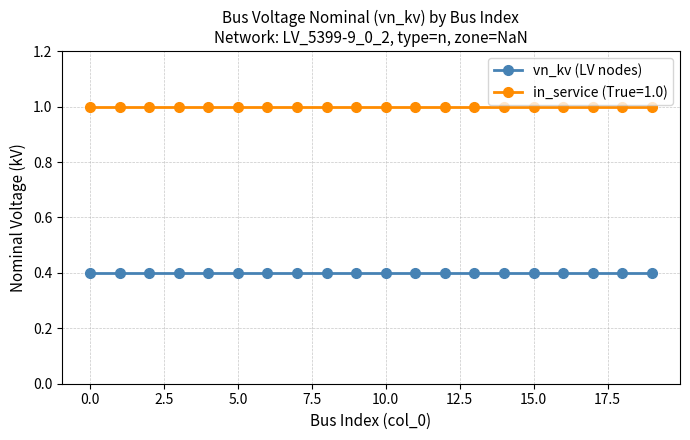

Rank the series by their maximum value, from highest to lowest.

in_service (True=1.0), vn_kv (LV nodes)